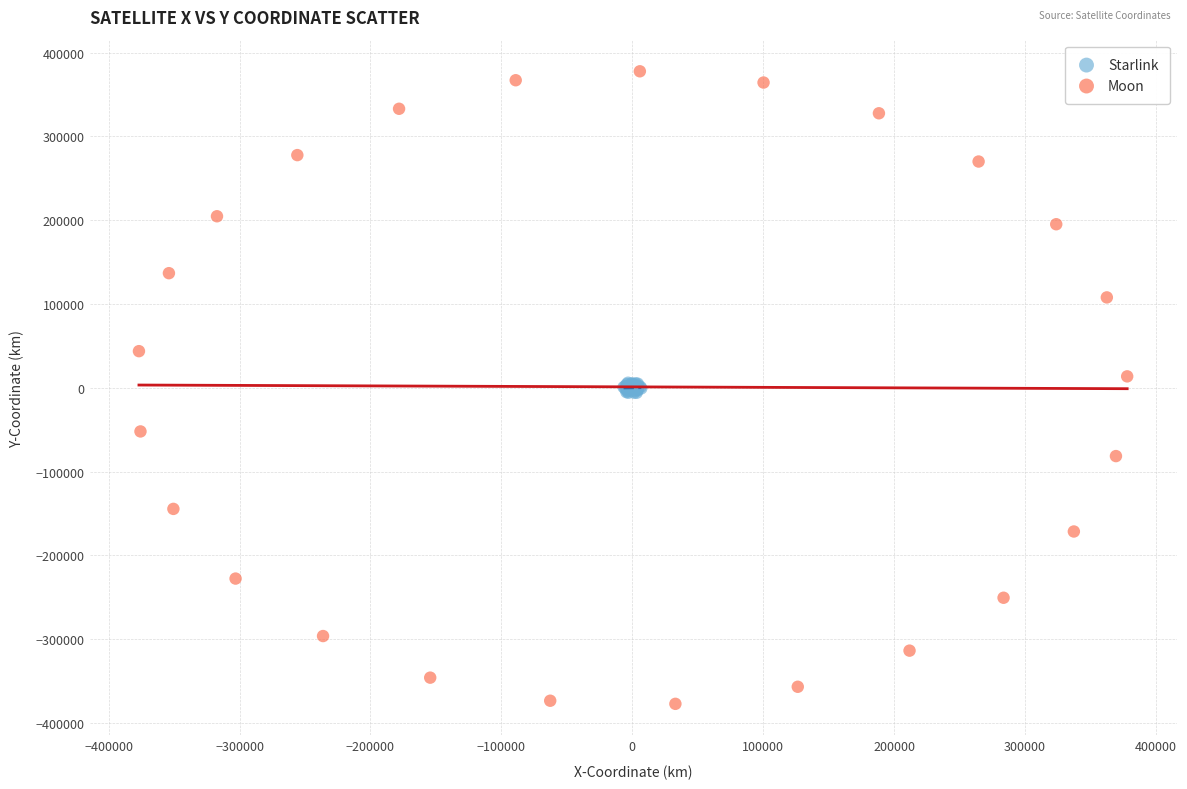

What are all the series names shown in the legend?

Starlink, Moon